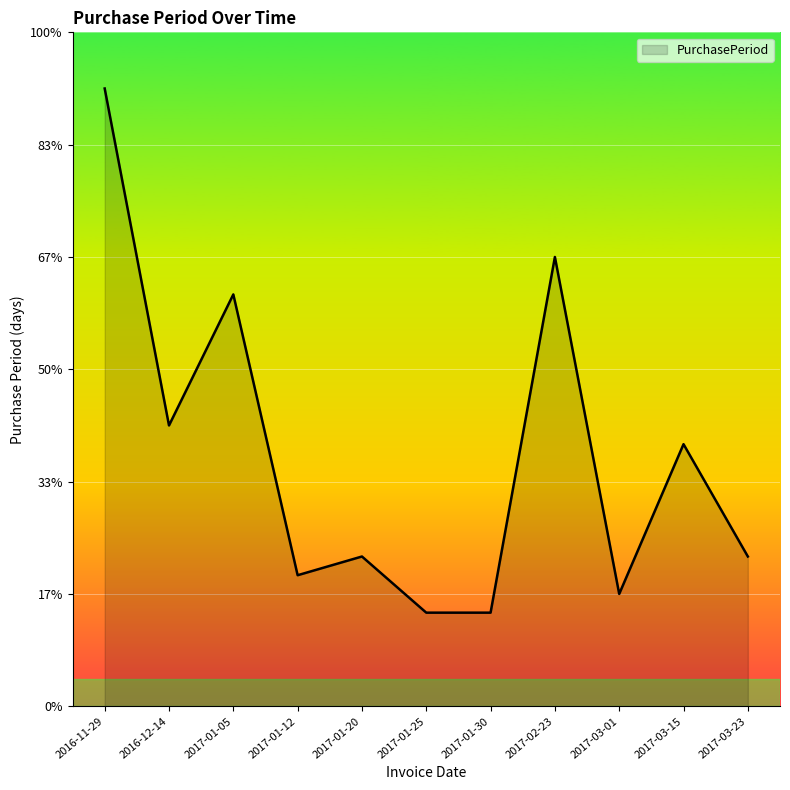

At which category does the chart reach its peak across all series?

2016-11-29